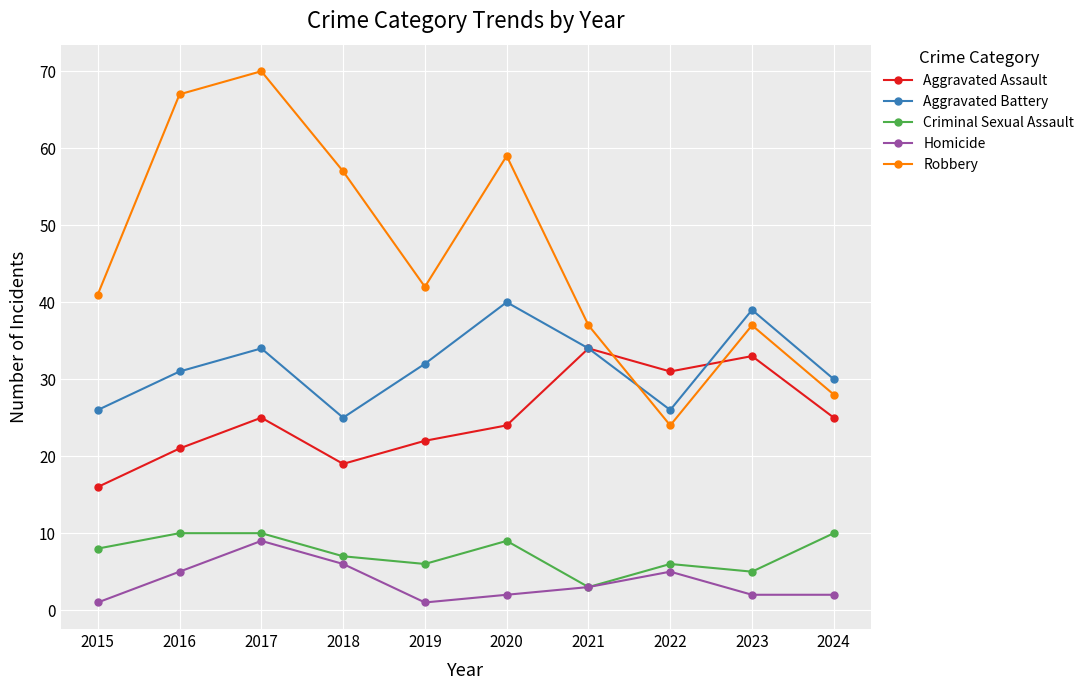

What is the minimum value shown in the chart?

1